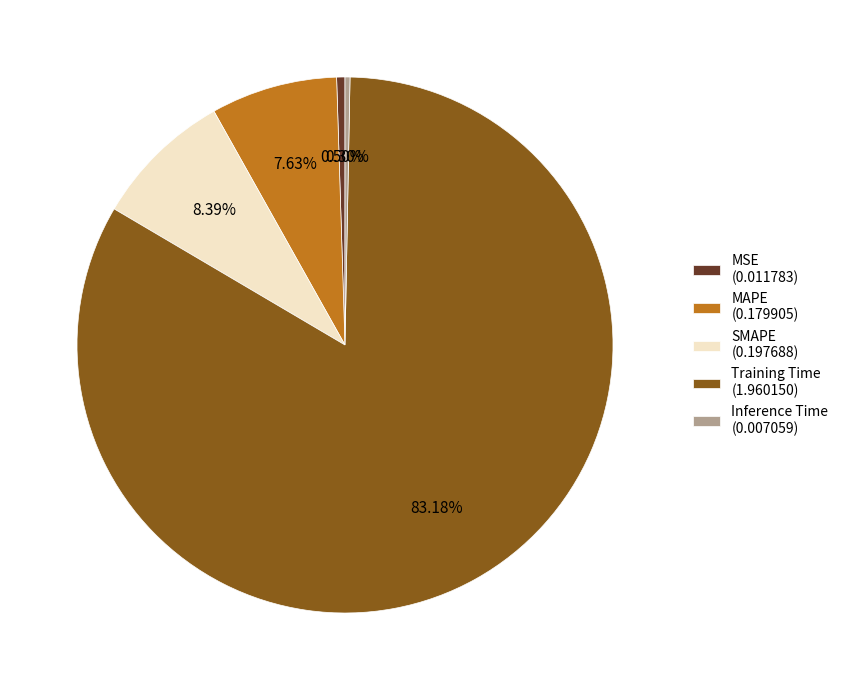

Which has a higher value, MAPE (0.179905) or SMAPE (0.197688)?

SMAPE (0.197688)